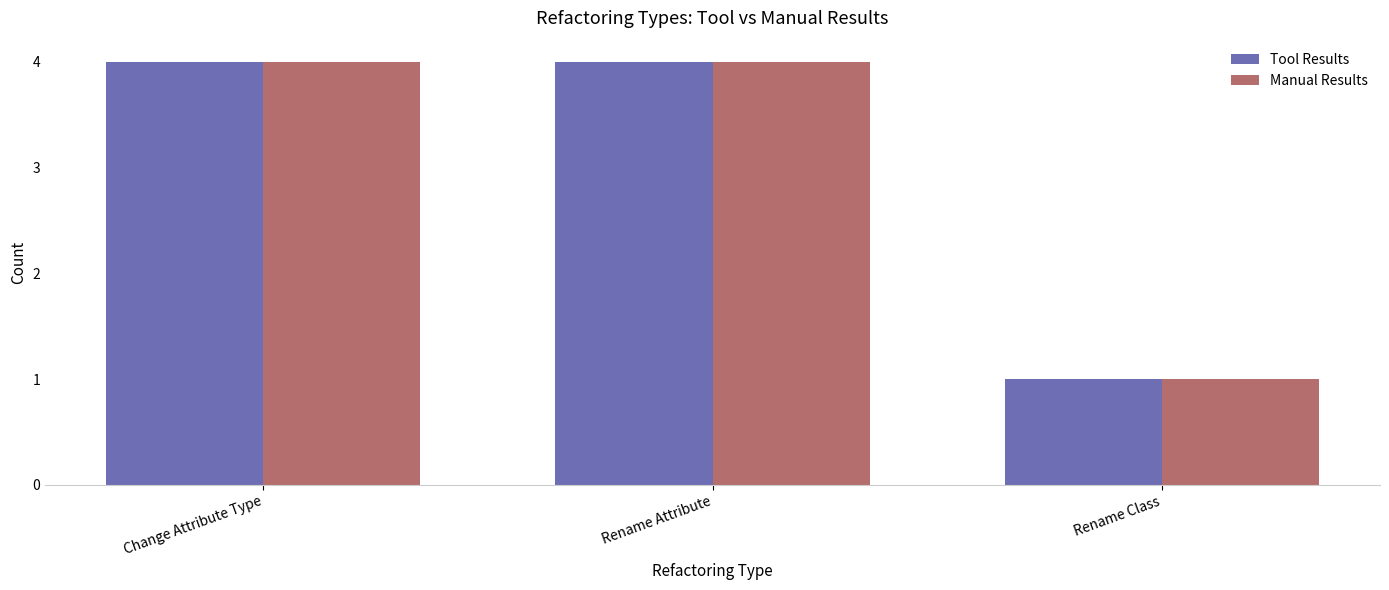

What is the sum of the Tool Results values at Rename Class and Change Attribute Type?

5